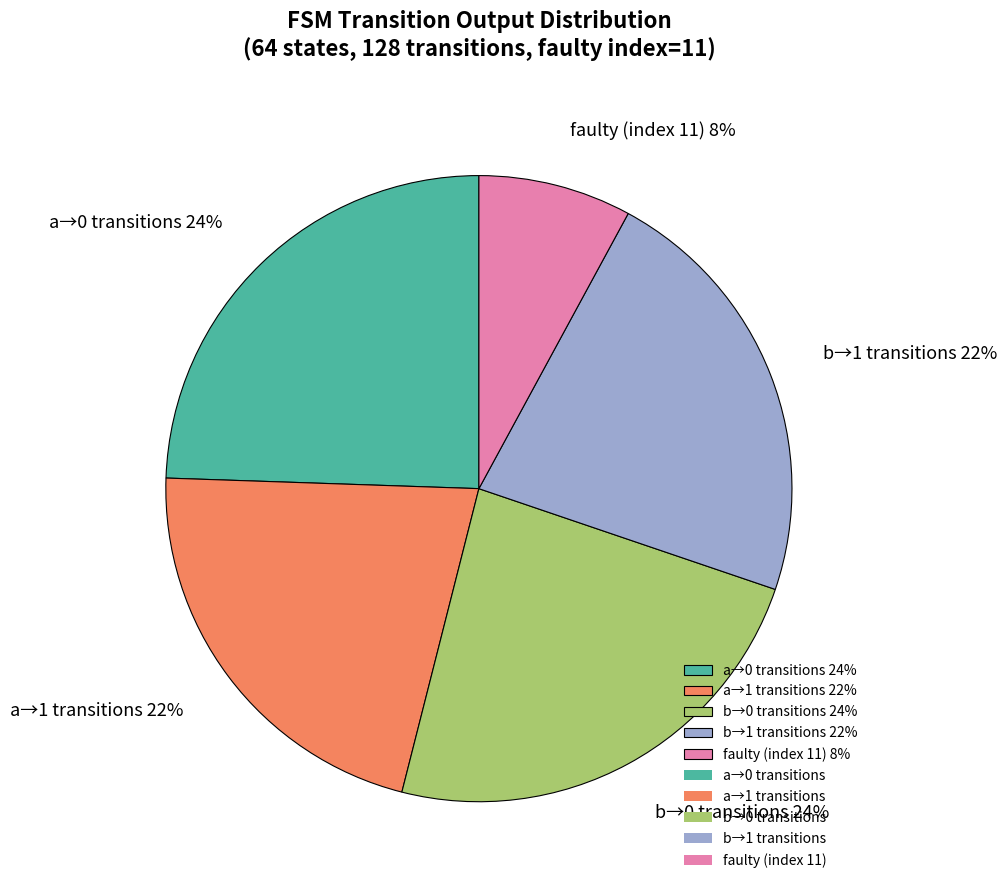

How many segments does this pie chart have?

5